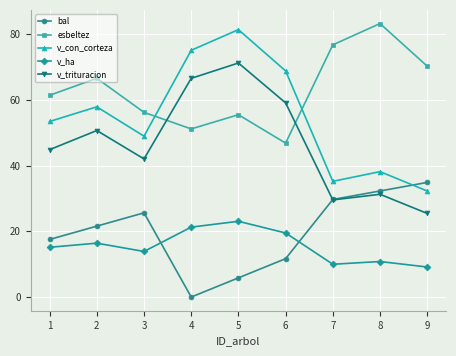

What is the difference between the maximum and second lowest values in the esbeltez series?

32.1